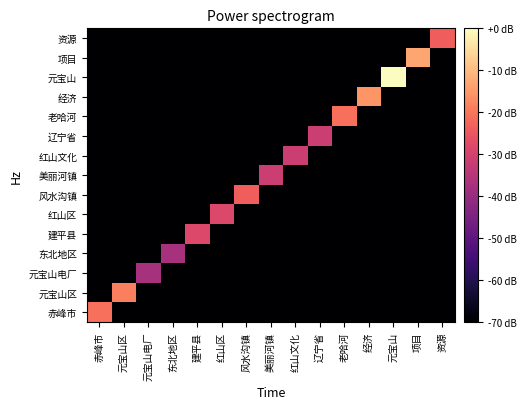

Between 资源 and 赤峰市, which is larger?

赤峰市